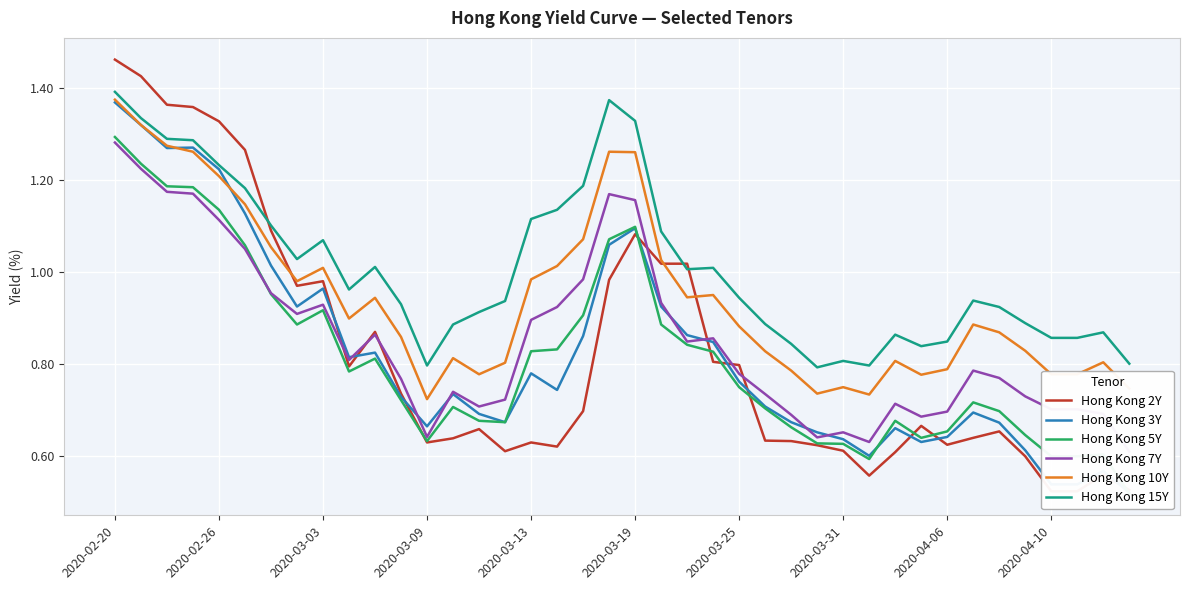

What is the difference between the second highest and second lowest values in the Hong Kong 3Y series?

0.8